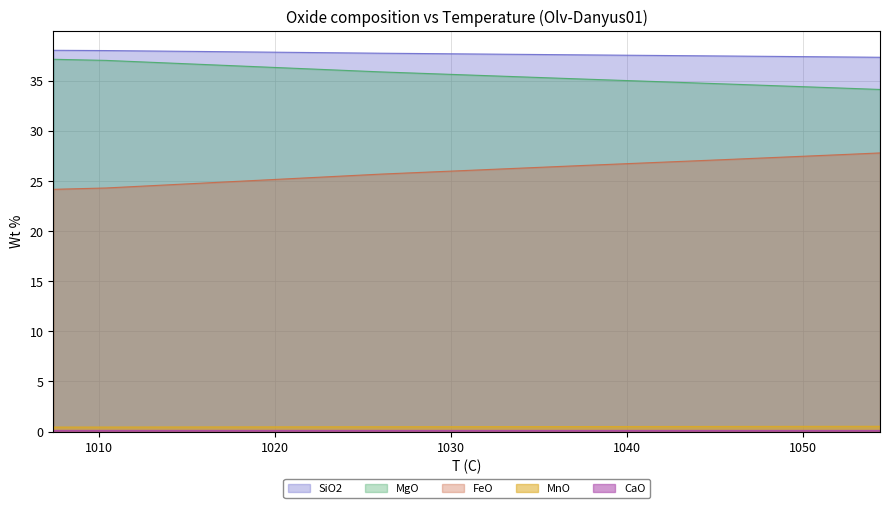

What position from the left is 1046.1?

3